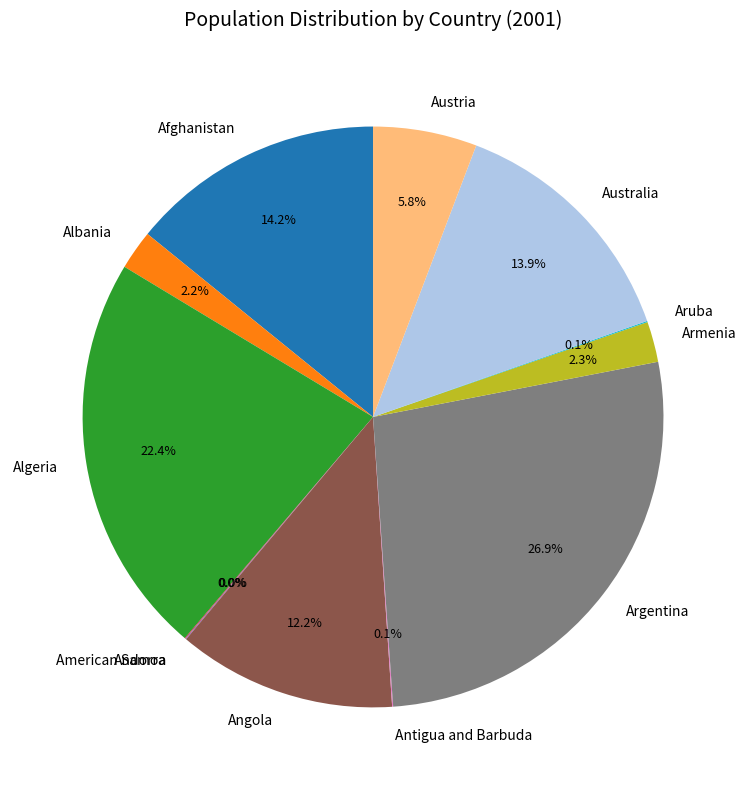

Which slice is the largest?

Argentina